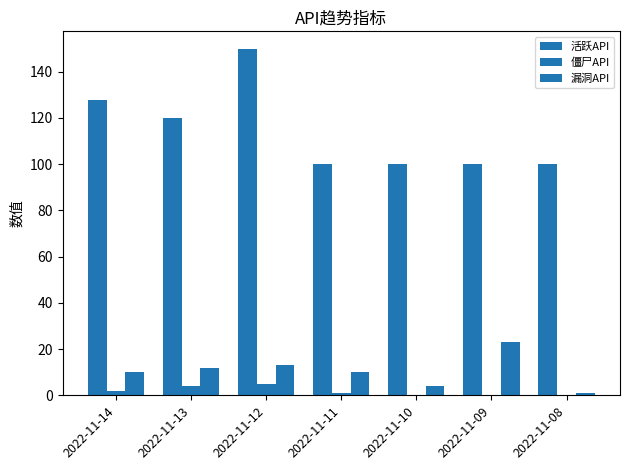

Are the bars grouped side by side (vs. stacked)?

Yes